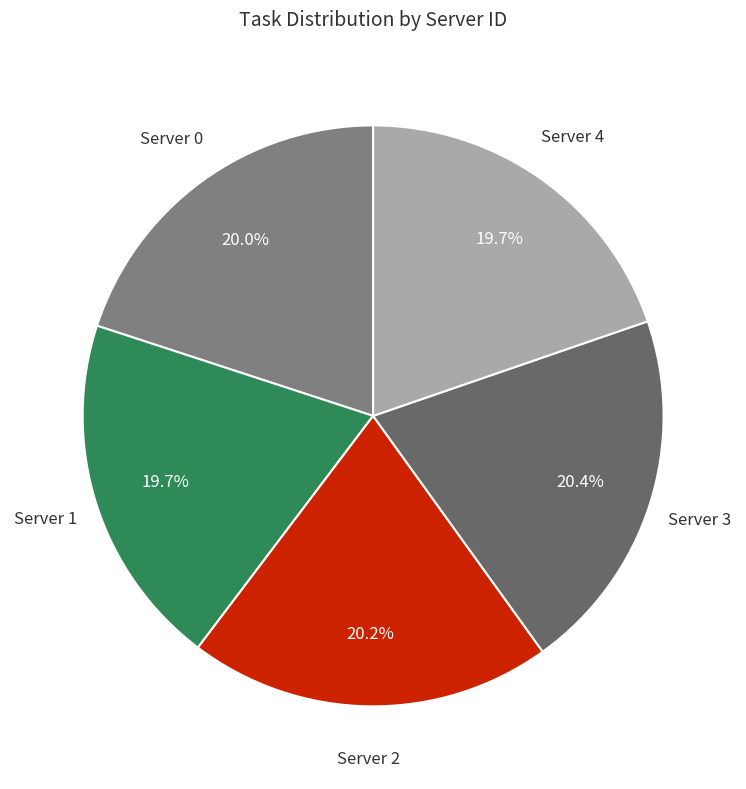

To the nearest percent, what is the combined percentage of Server 2 and Server 0?

40%